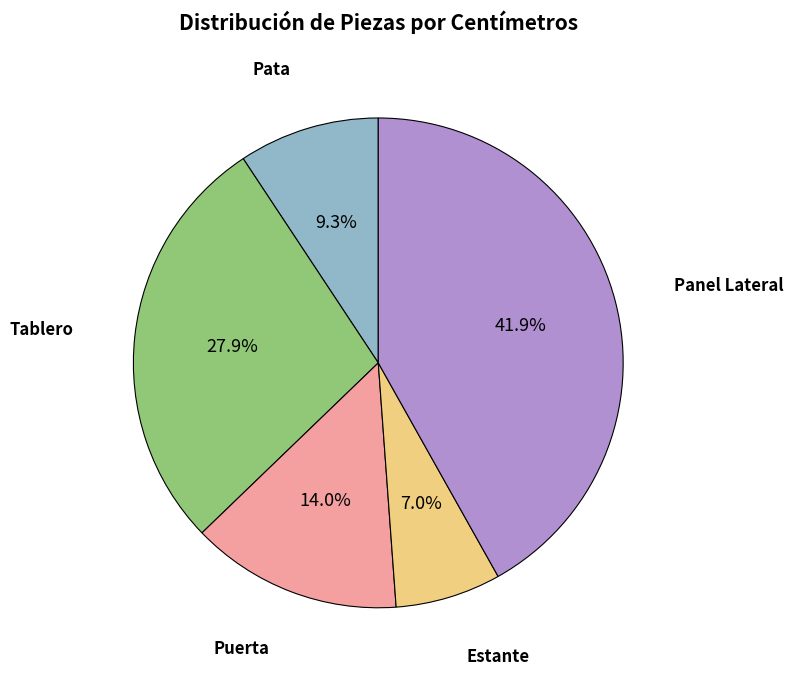

Which slice is the smallest?

Estante